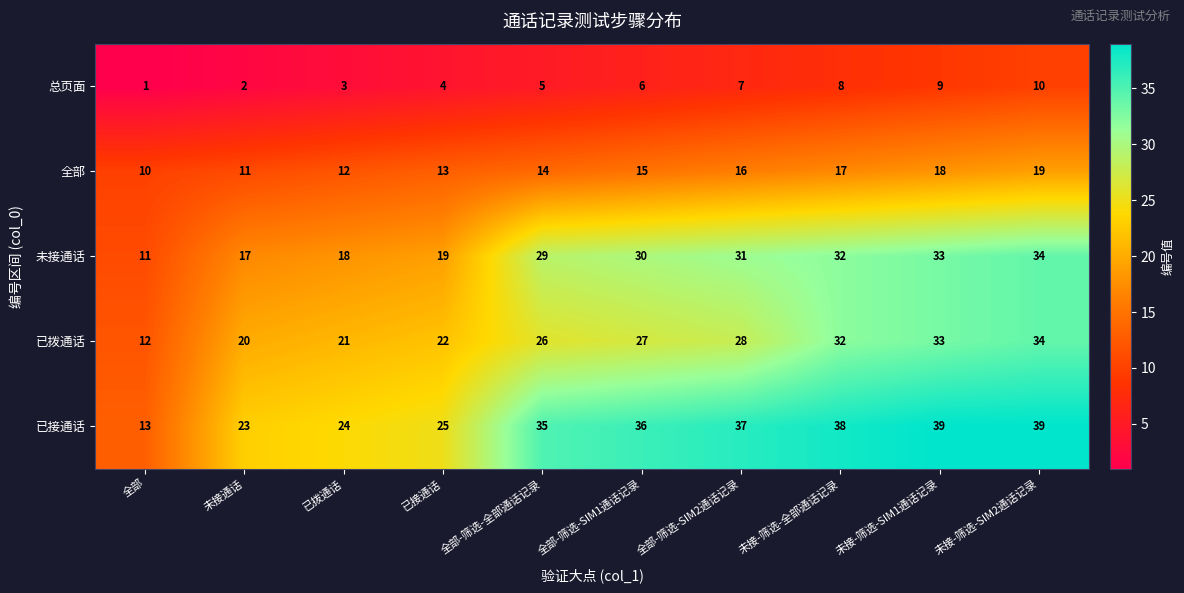

At 已拨通话, list the series in order from largest to smallest.

已接通话, 已拨通话, 未接通话, 全部, 总页面